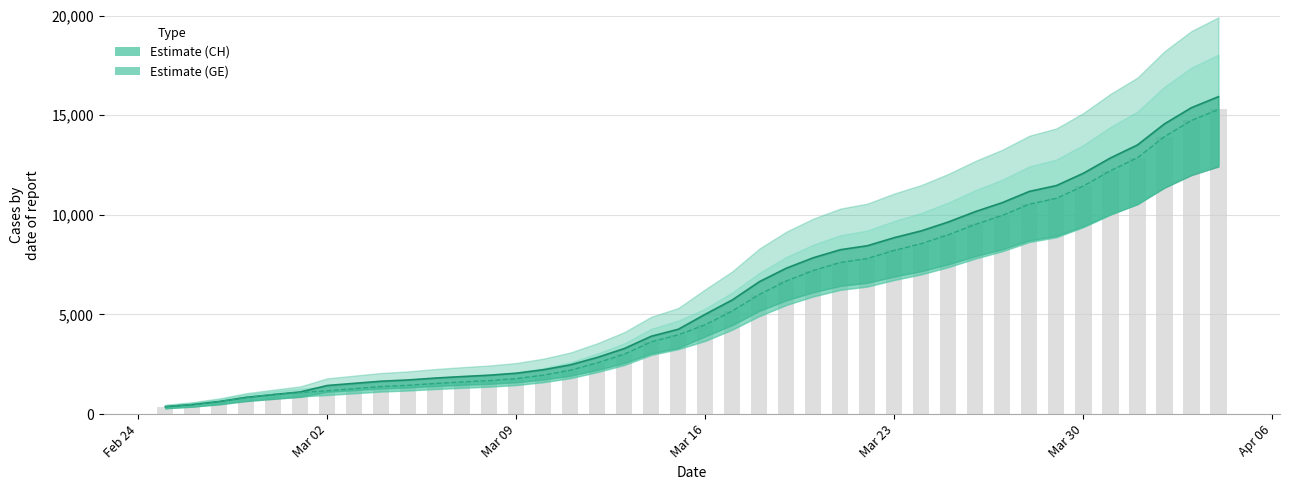

Which series has the widest spread of values?

CH